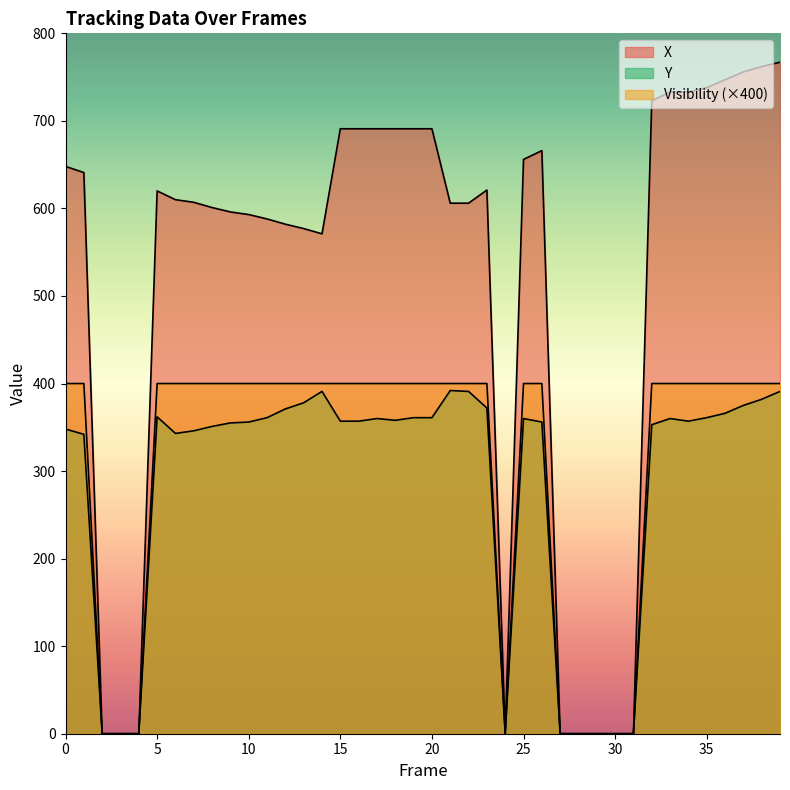

Which series has the largest total across all categories?

X